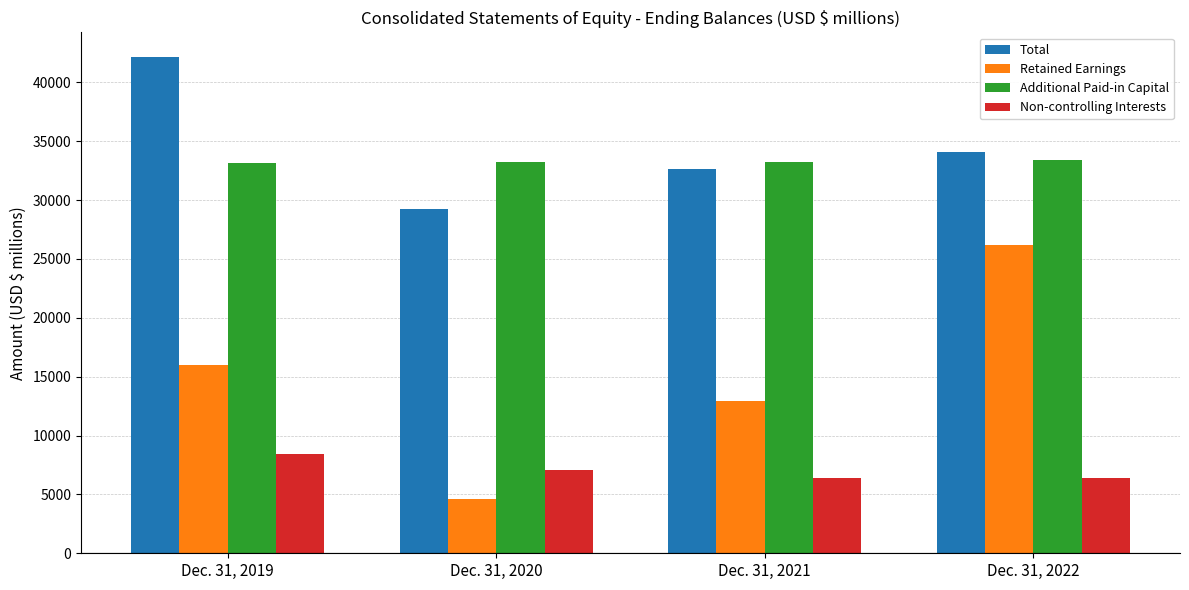

At how many categories does at least one series exceed 23846?

4